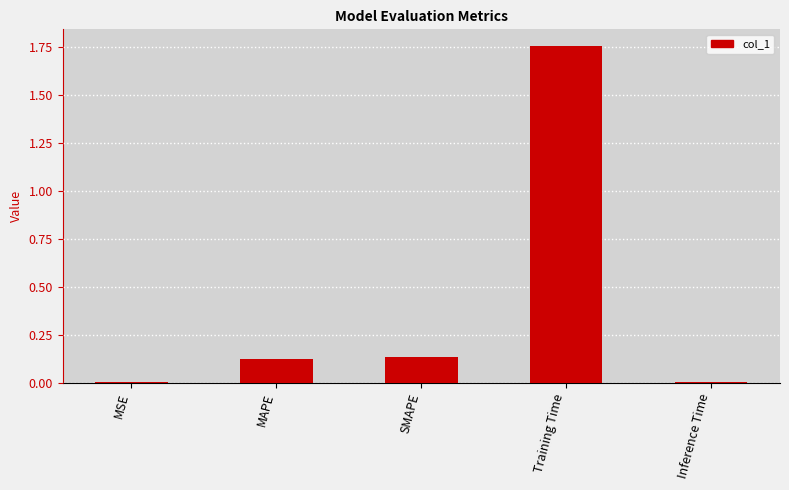

What is the difference between the maximum and minimum values?

1.7